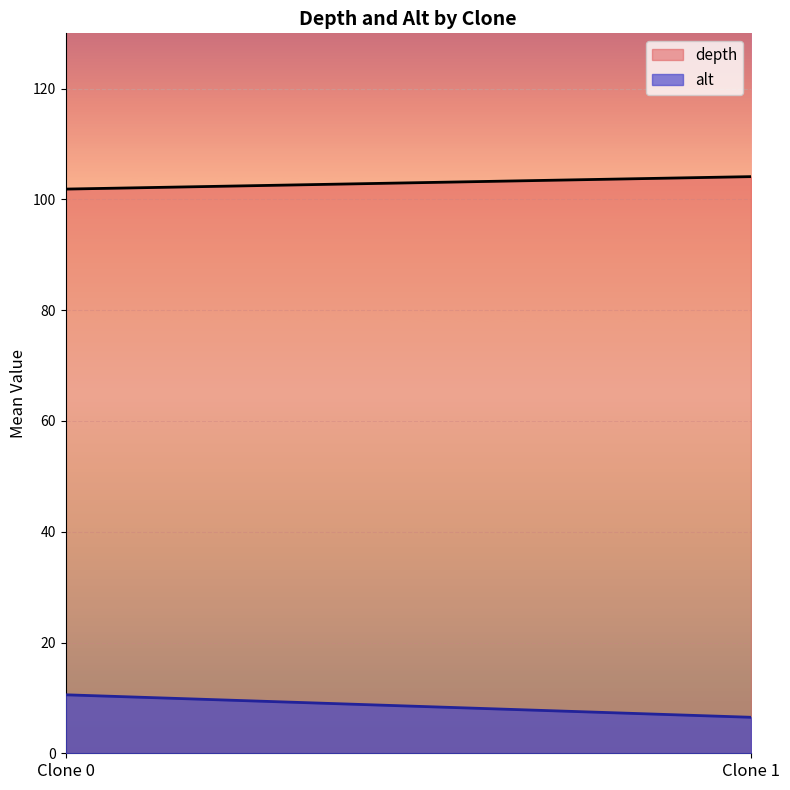

Which series has the largest total across all categories?

depth